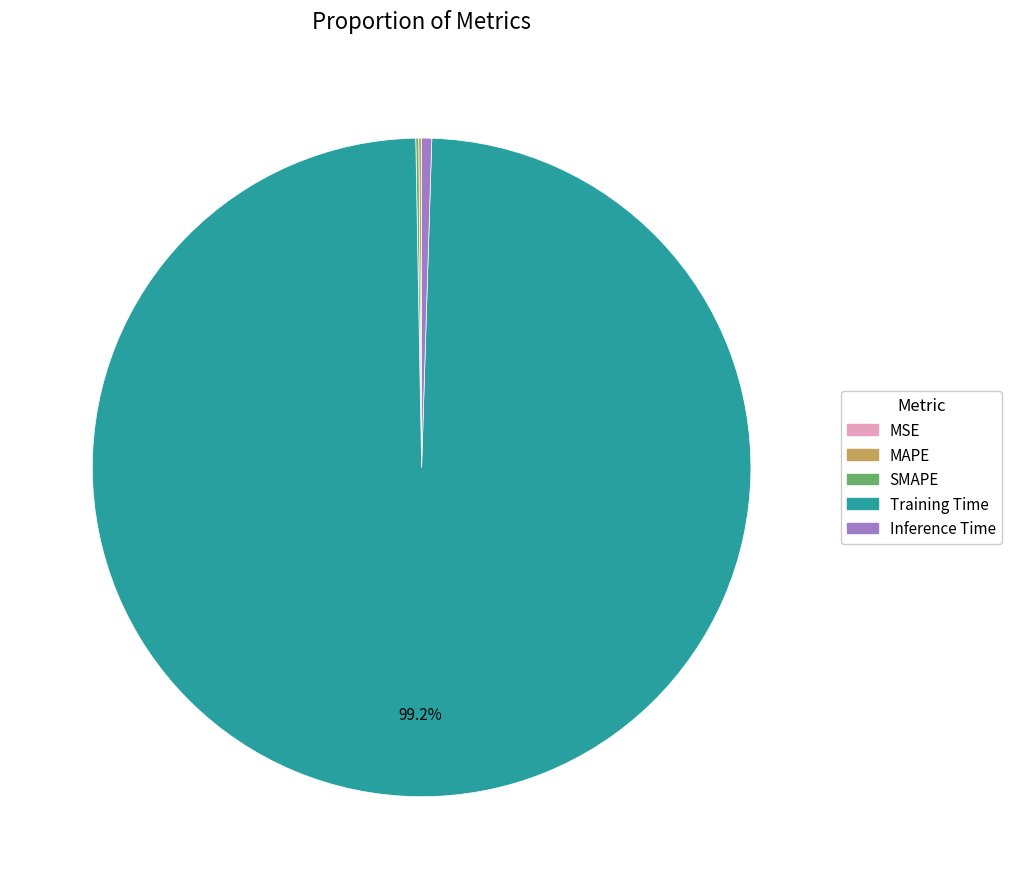

True or false: Training Time accounts for 99% of the total.

True